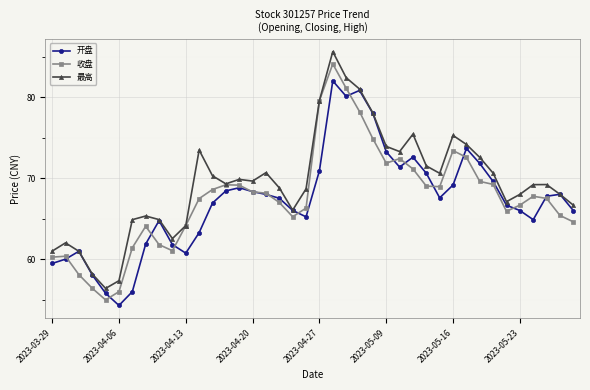

Which series has the largest total across all categories?

最高